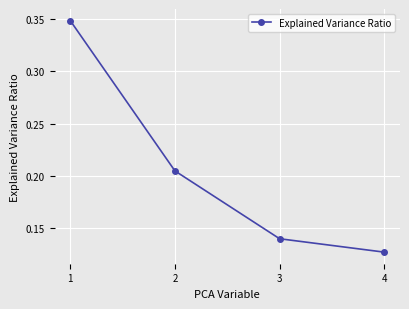

Count the values in the range 0 to 1.

4